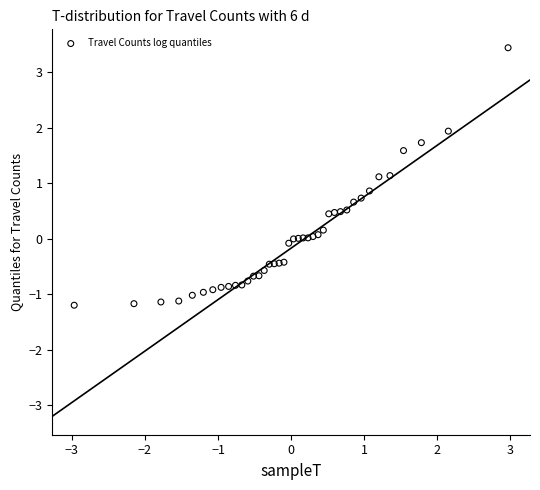

What is the range of X values (max minus min)?

5.9